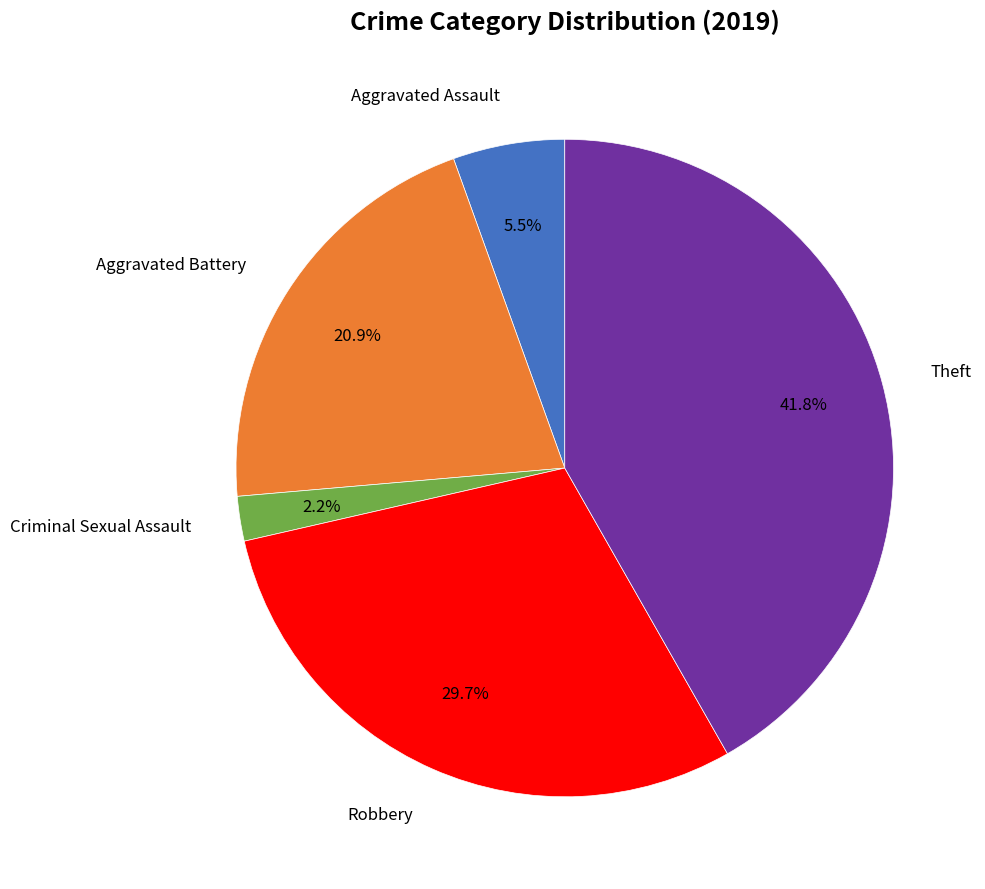

Does any single category account for the majority?

No